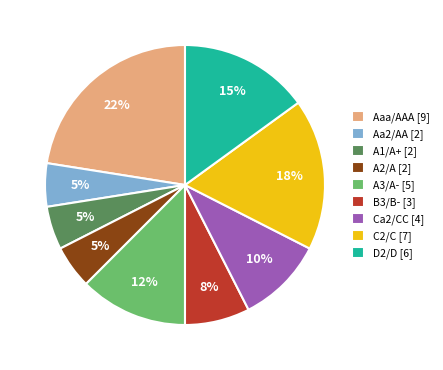

Is it true that Aaa/AAA [9] is 33% of the pie?

False